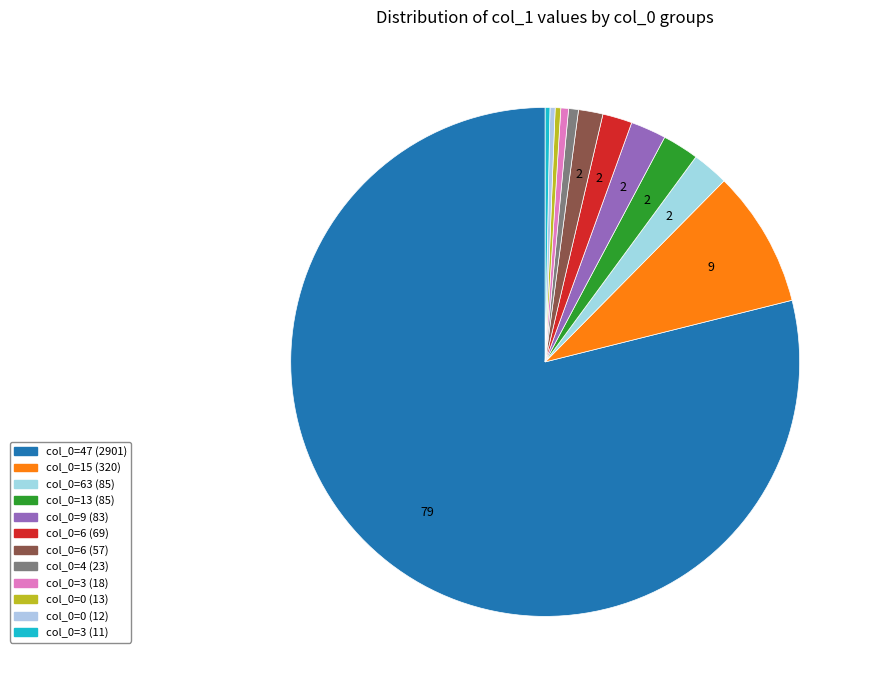

How many segments does this pie chart have?

12